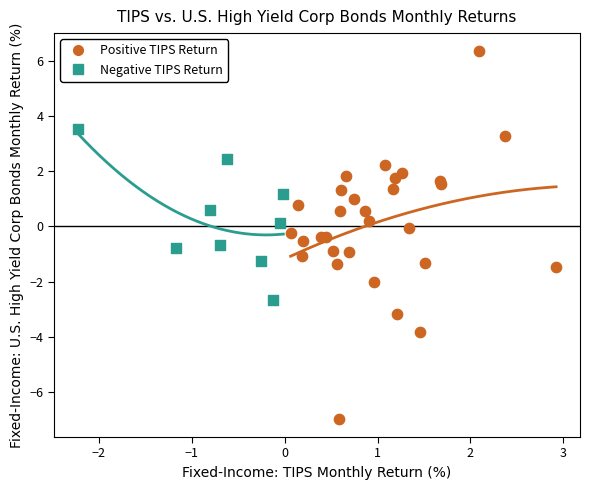

Which series reaches the minimum Y coordinate?

Positive TIPS Return